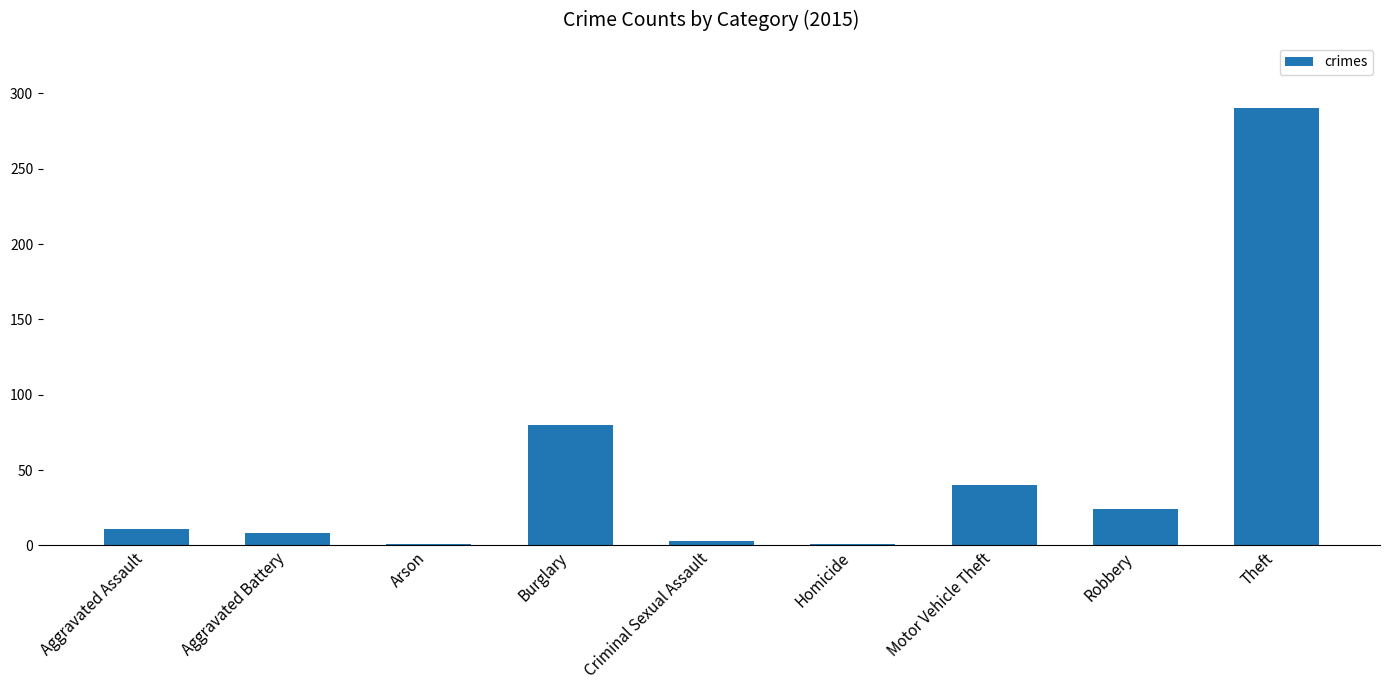

Between Aggravated Assault and Theft, which is larger?

Theft